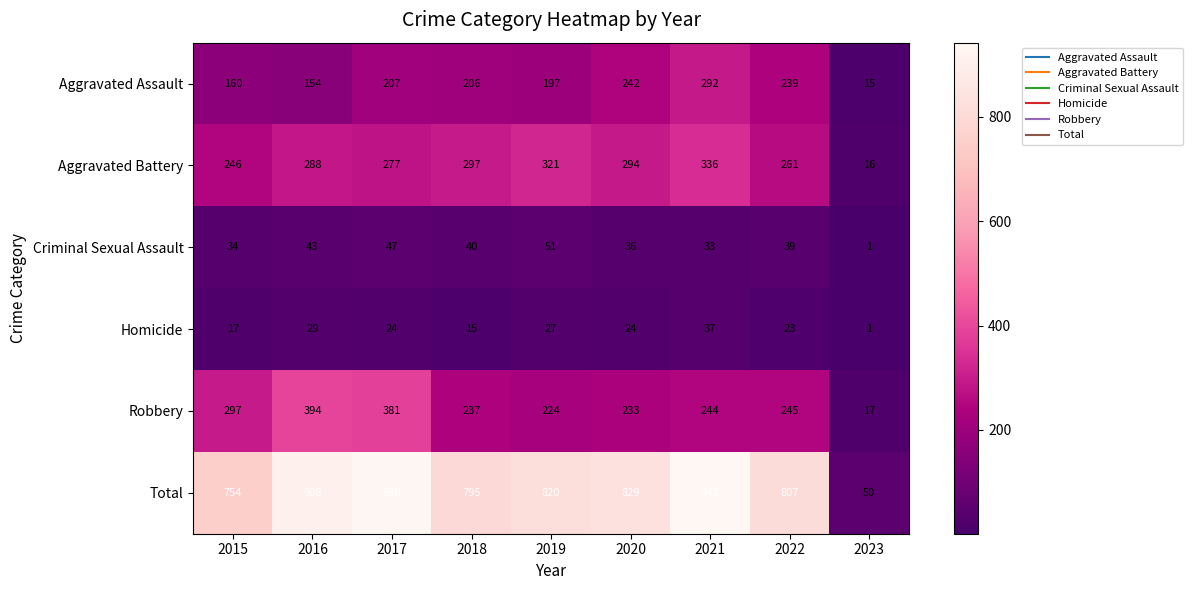

How many distinct data groups are displayed?

6